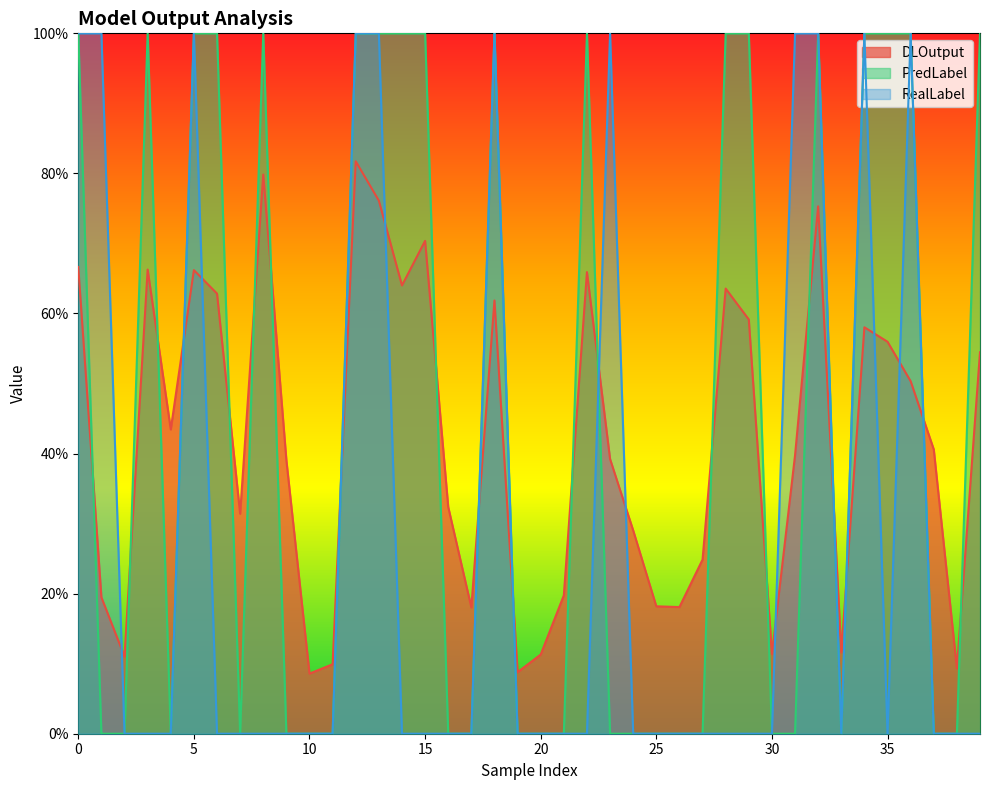

What is the sum of all PredLabel values?

18.0